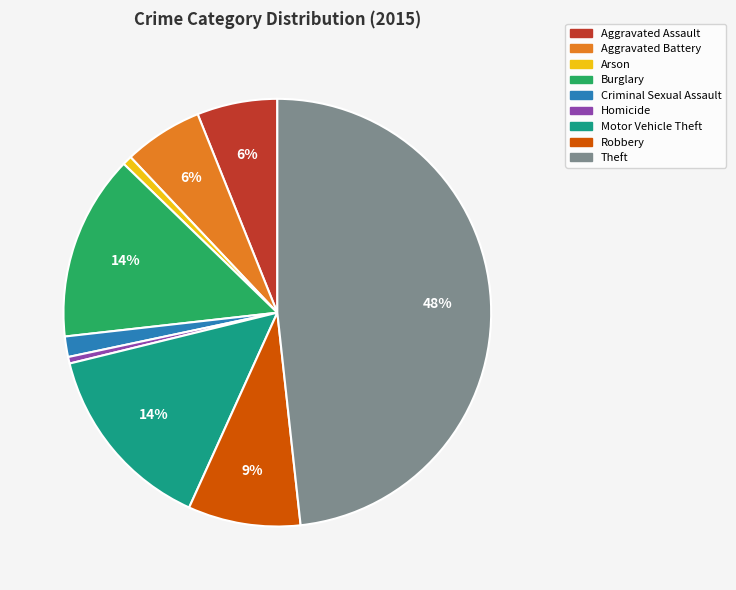

Which has a higher value, Arson or Aggravated Battery?

Aggravated Battery